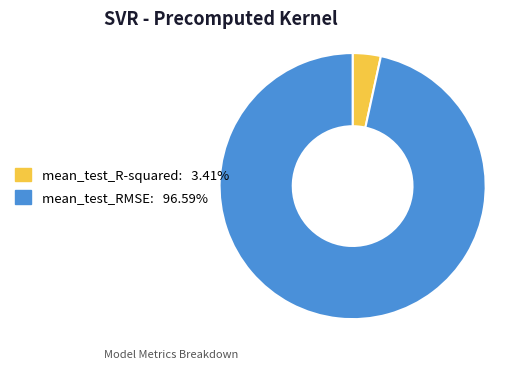

Which category has the smallest portion of the pie?

mean_test_R-squared